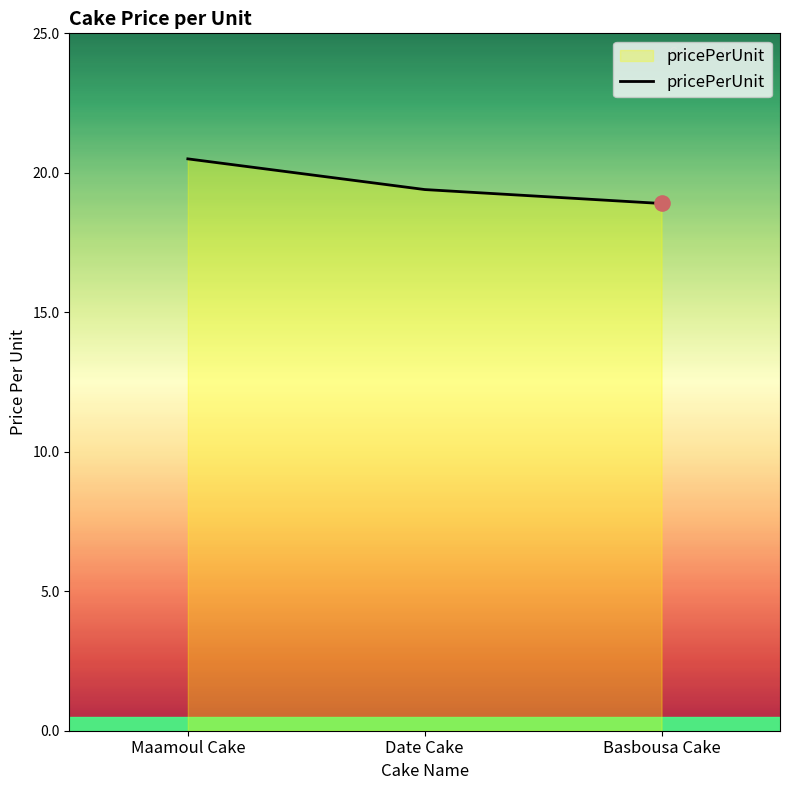

What is the change in value from Maamoul Cake to Basbousa Cake?

-1.6